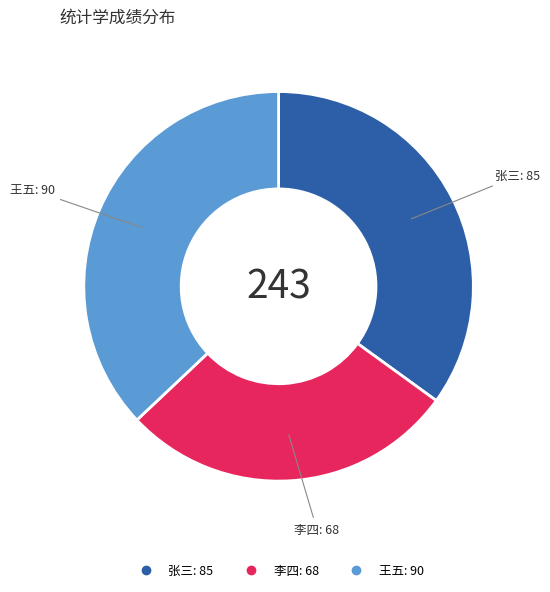

Is 王五 the majority of the pie?

No